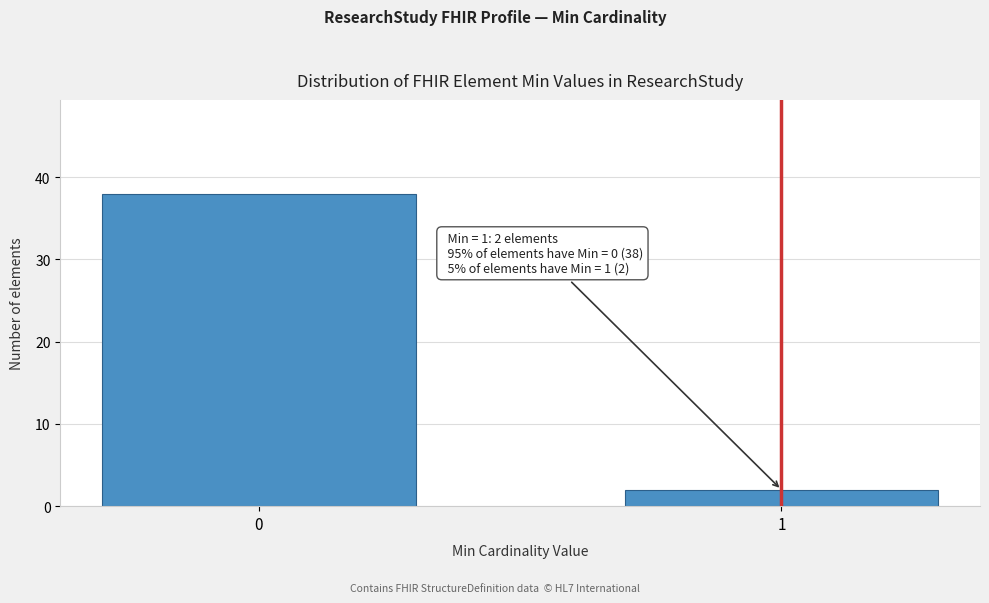

Reading left to right, transcribe all the data shown in this chart.

0=38	1=2